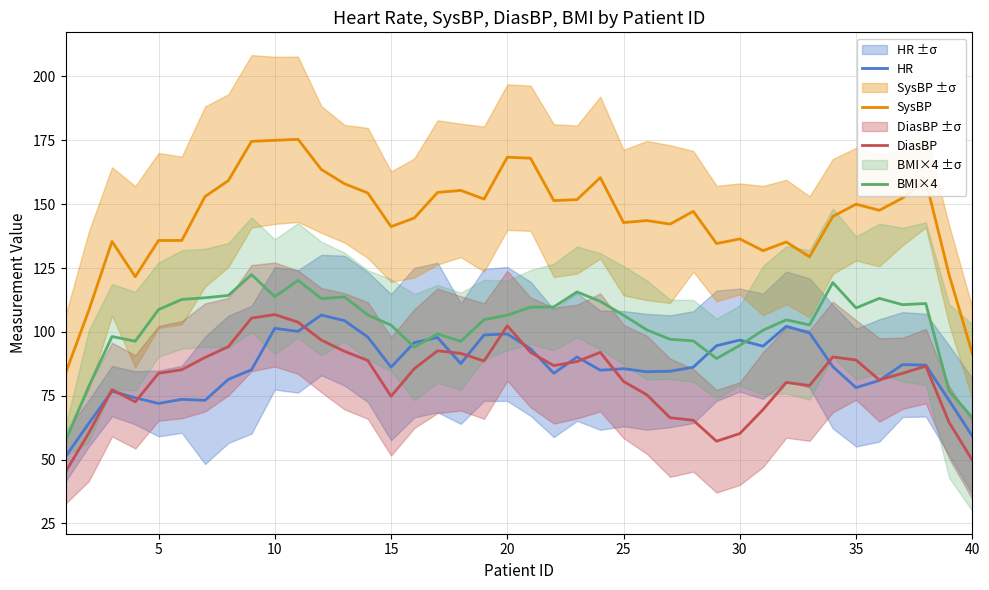

What value does the DiasBP series have at 25?

80.6